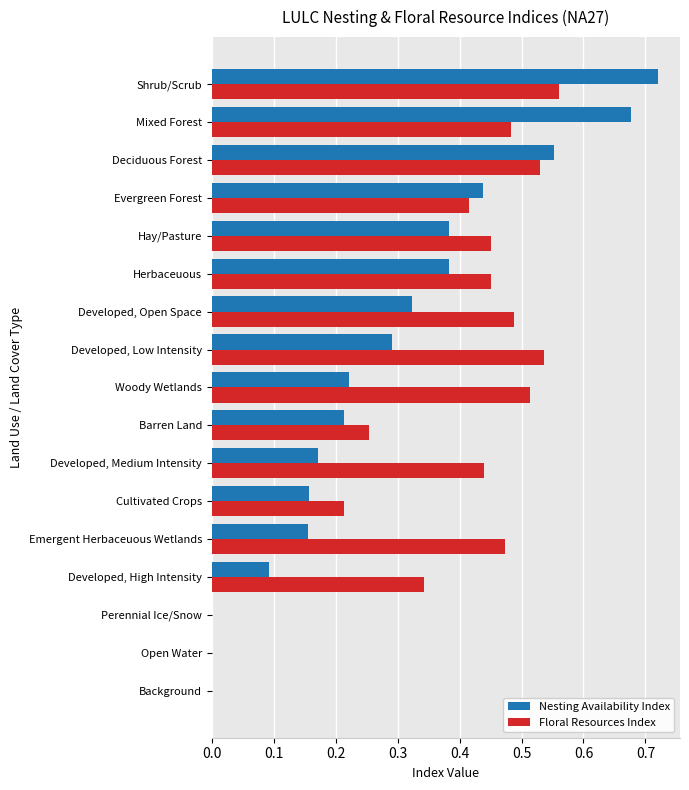

Which series changed the most between Cultivated Crops and Hay/Pasture?

Floral Resources Index